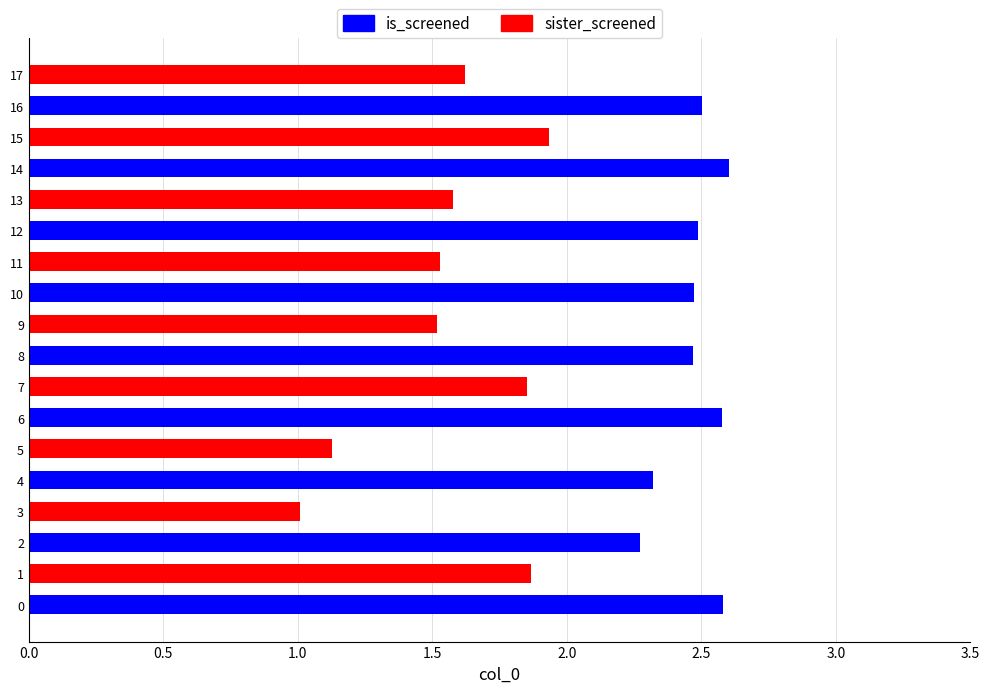

At which category does the chart reach its minimum across all series?

3